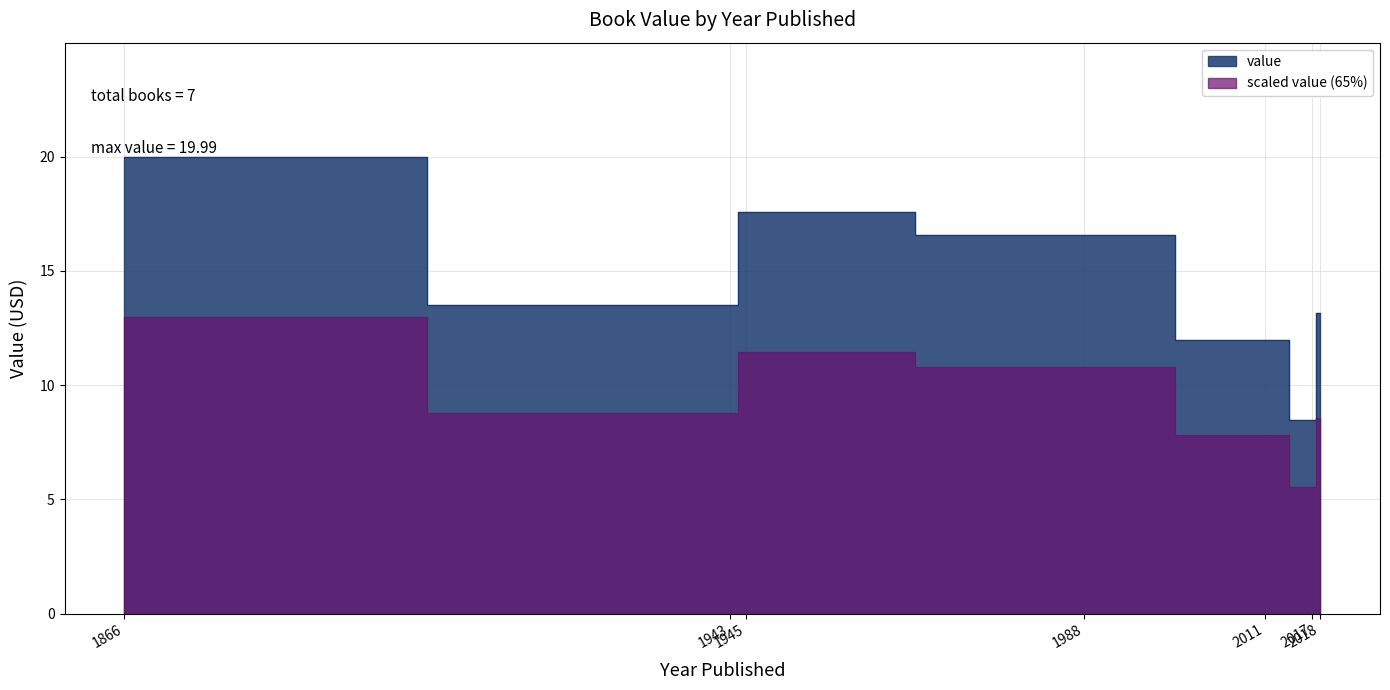

What is the value of the 4th point from the left?

16.6